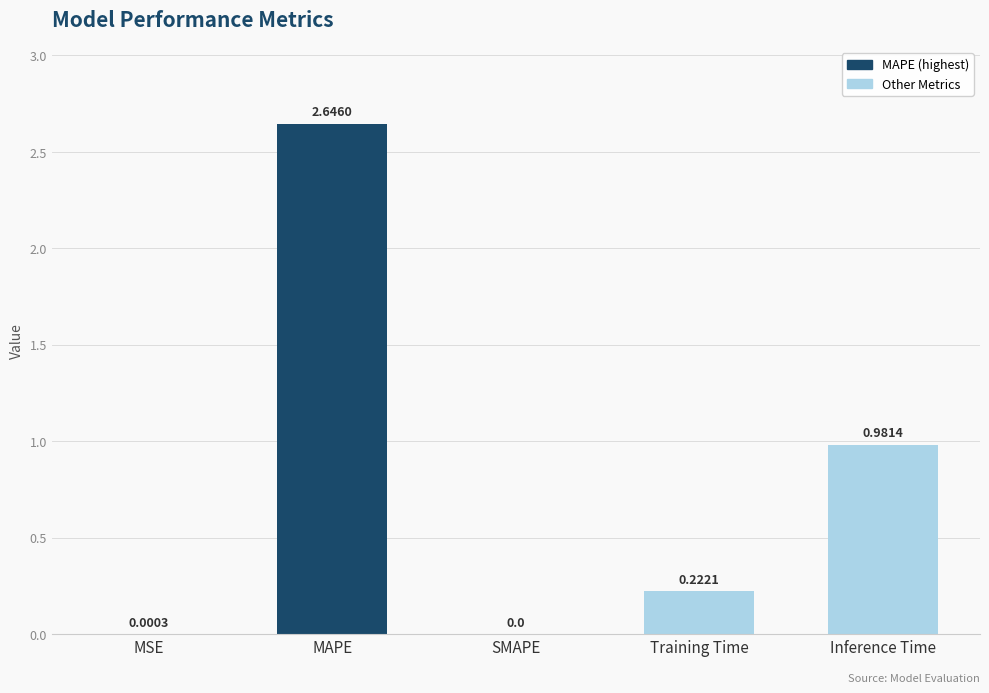

Where is the data nearest to the value 1?

Inference Time